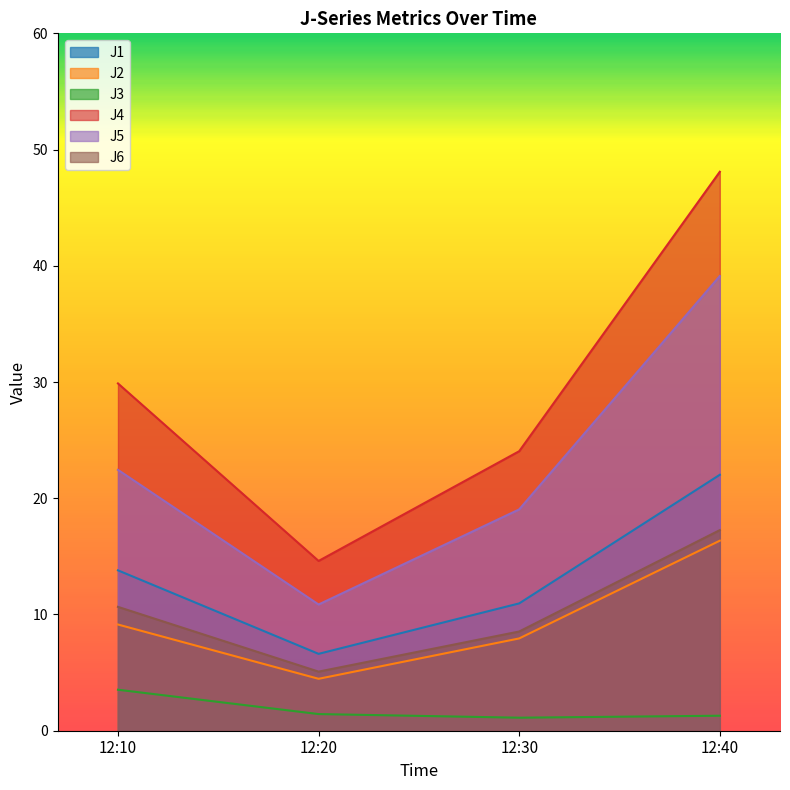

Reading left to right, list all the values displayed in this chart.

J1: 13.8	6.6	11.0	22.0
J2: 9.1	4.5	7.9	16.4
J3: 3.5	1.4	1.1	1.3
J4: 29.9	14.6	24.0	48.1
J5: 22.4	10.9	19.0	39.1
J6: 10.7	5.1	8.5	17.3